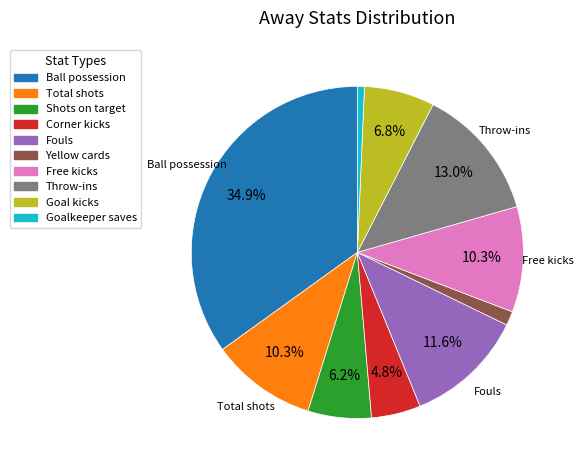

What is the smallest slice in the pie chart?

Goalkeeper saves